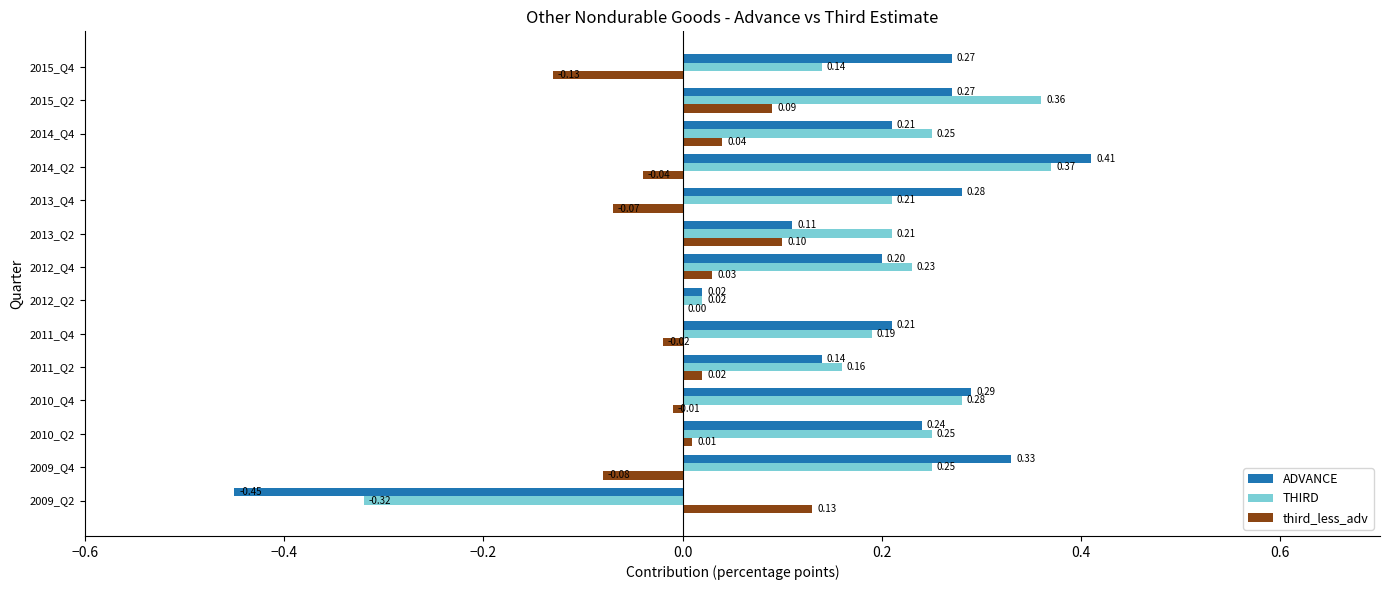

Is the value of third_less_adv at 2011_Q2 greater than the value of ADVANCE at 2010_Q2?

No